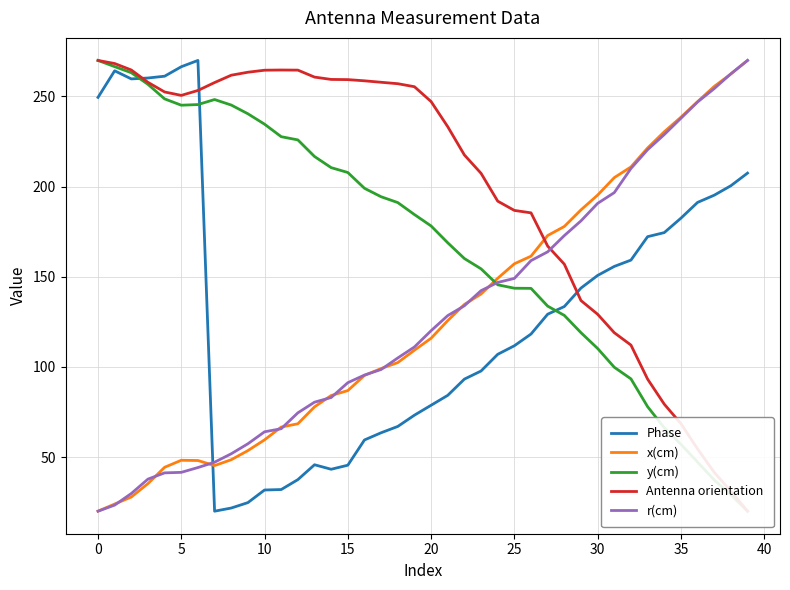

The r(cm) series shows 94.2 at 10. True or false?

False